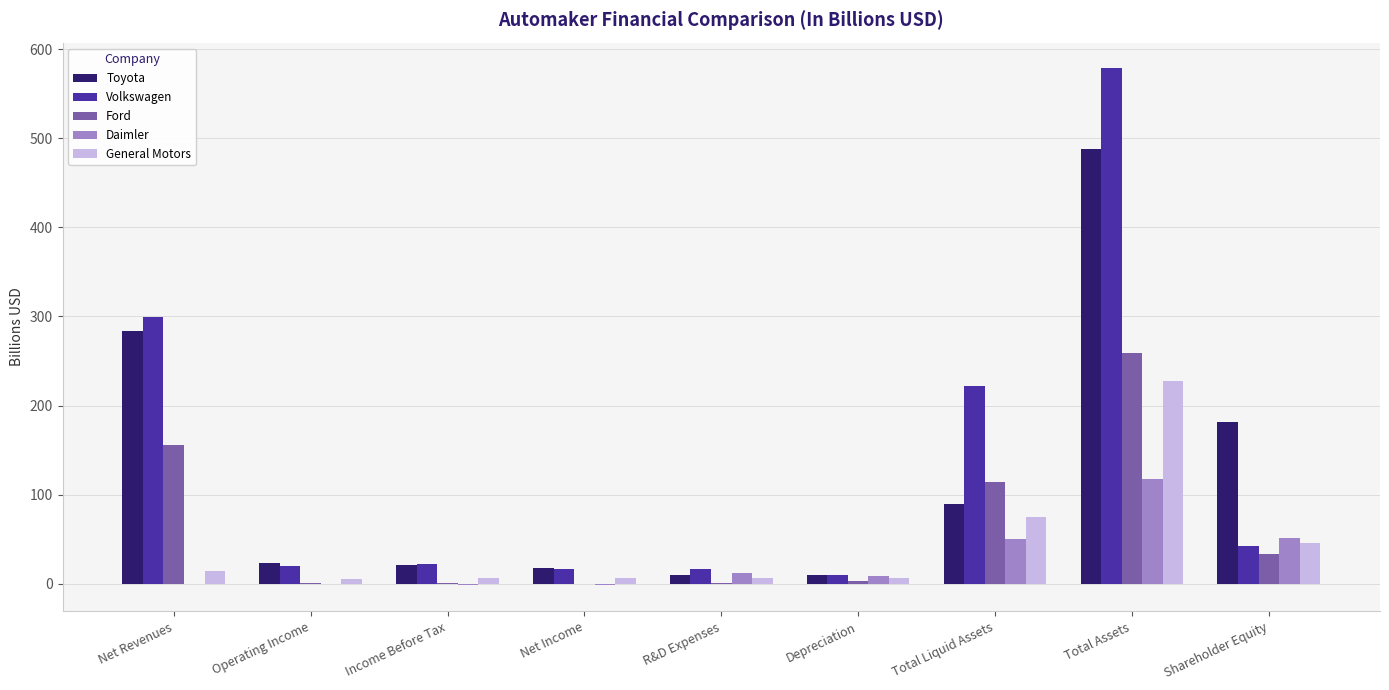

How many groups of bars are there?

9